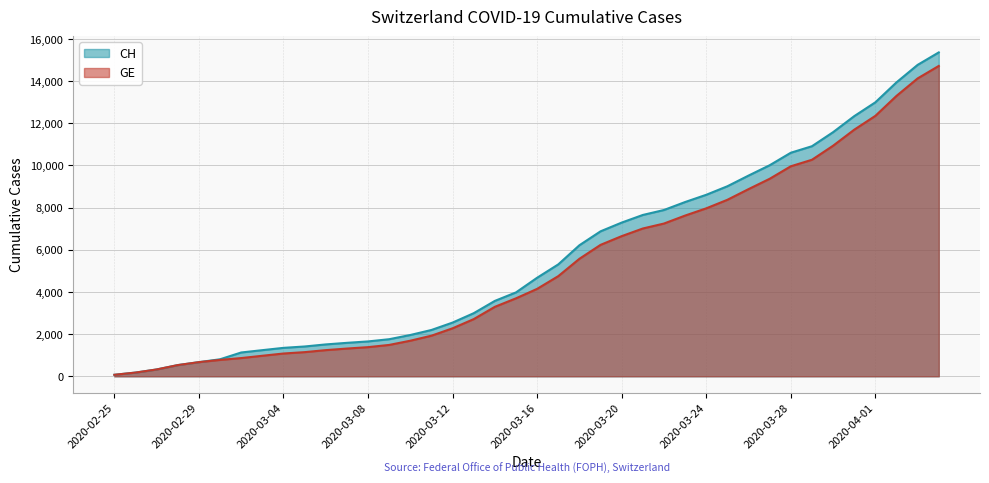

Rank the categories by GE value from highest to lowest.

2020-04-04, 2020-04-03, 2020-04-02, 2020-04-01, 2020-03-31, 2020-03-30, 2020-03-29, 2020-03-28, 2020-03-27, 2020-03-26, 2020-03-25, 2020-03-24, 2020-03-23, 2020-03-22, 2020-03-21, 2020-03-20, 2020-03-19, 2020-03-18, 2020-03-17, 2020-03-16, 2020-03-15, 2020-03-14, 2020-03-13, 2020-03-12, 2020-03-11, 2020-03-10, 2020-03-09, 2020-03-08, 2020-03-07, 2020-03-06, 2020-03-05, 2020-03-04, 2020-03-03, 2020-03-02, 2020-03-01, 2020-02-29, 2020-02-28, 2020-02-27, 2020-02-26, 2020-02-25